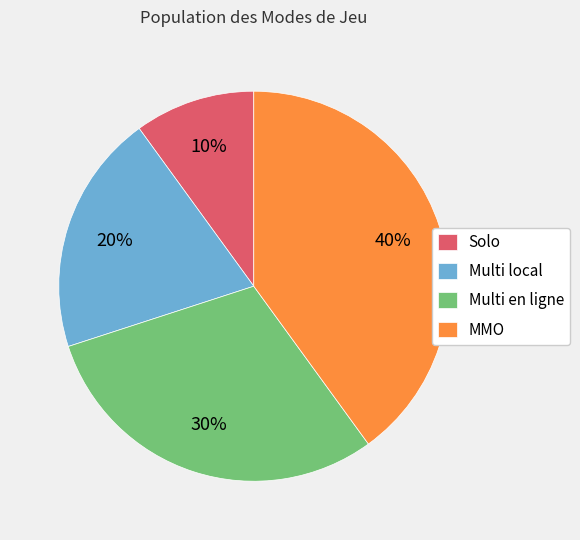

Combined, do Multi local and Solo account for over 50%?

No